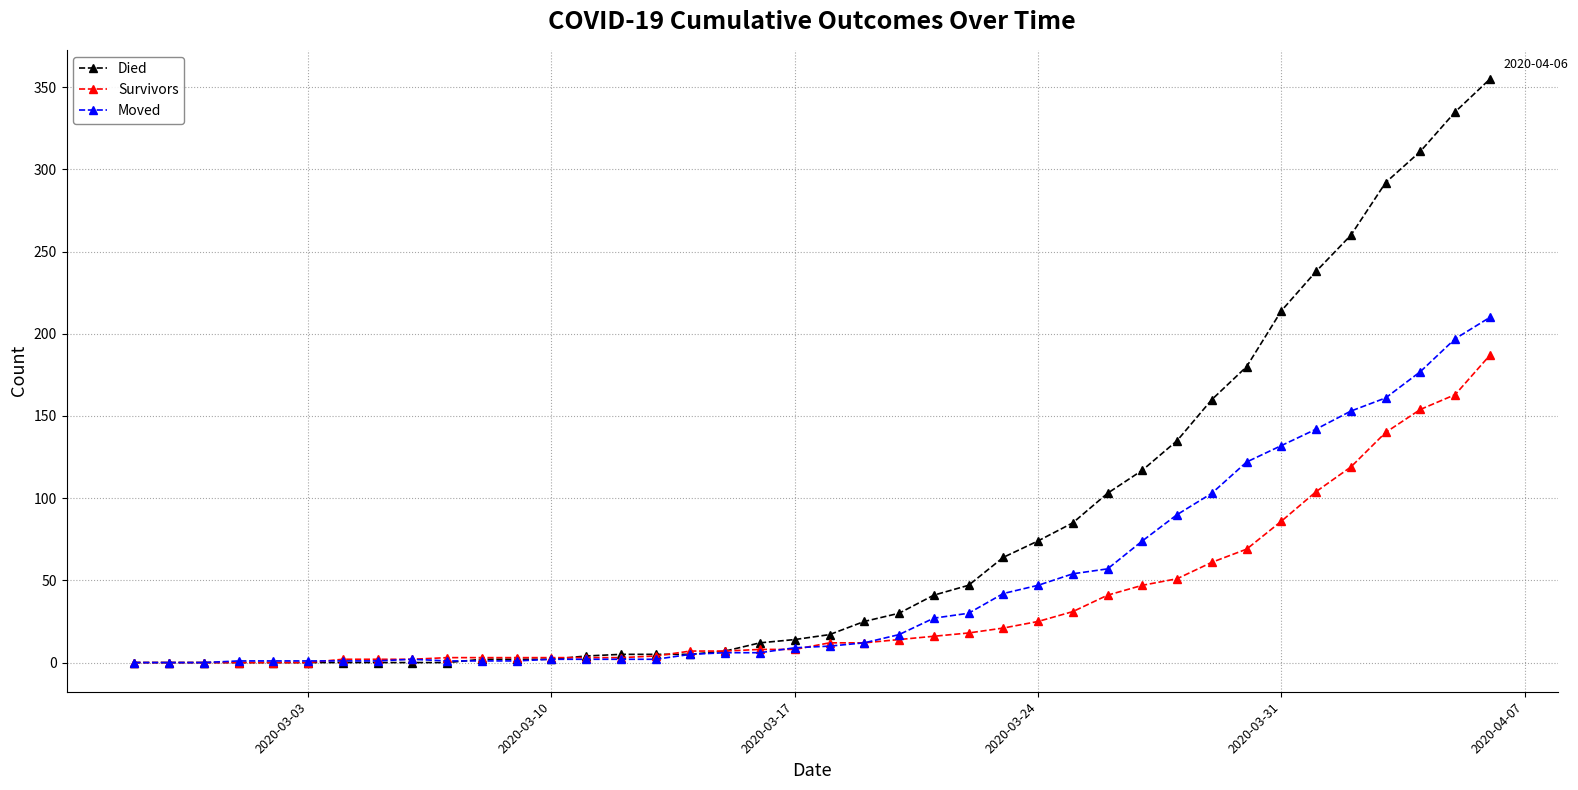

Which series has the largest total across all categories?

Died